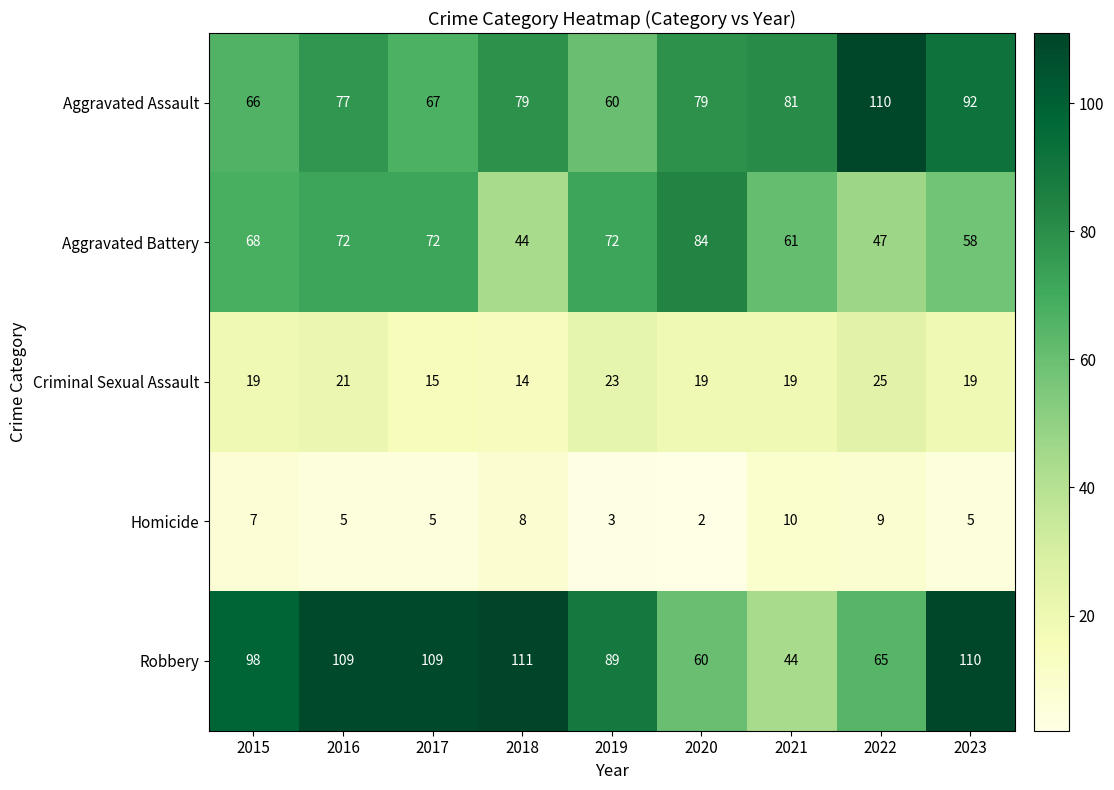

What is the spread (max minus min) of values at 2021?

71